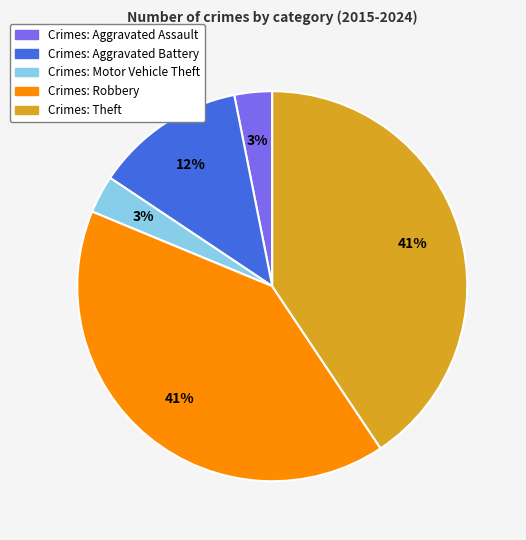

Is there any slice that represents more than half of the pie?

No